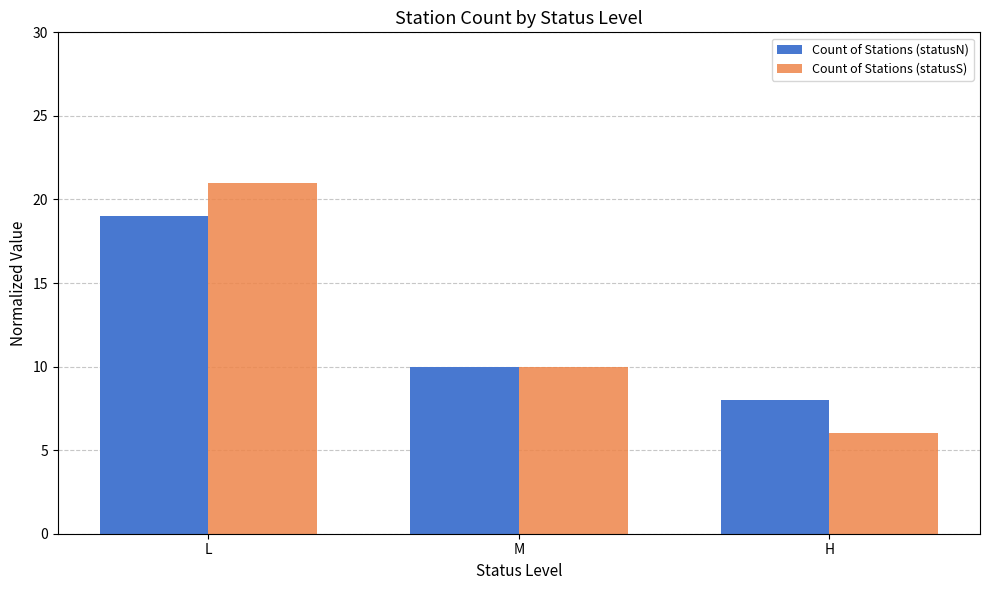

What is the total value across all series at L?

40